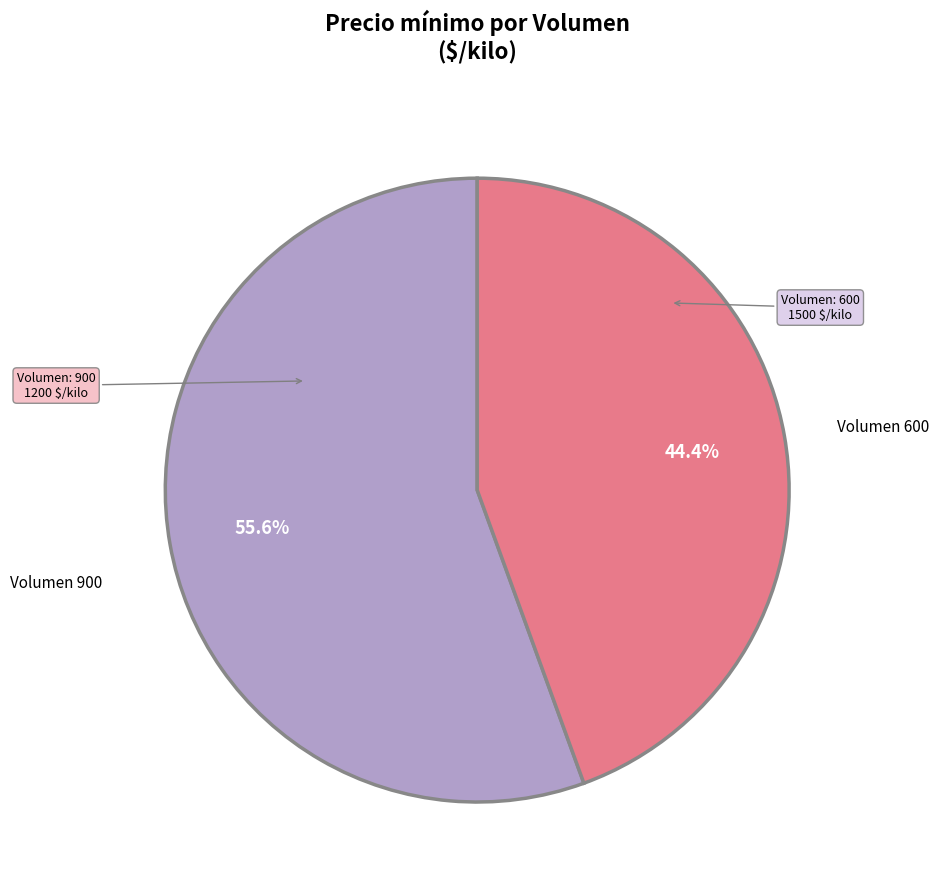

How many slices are in this pie chart?

2